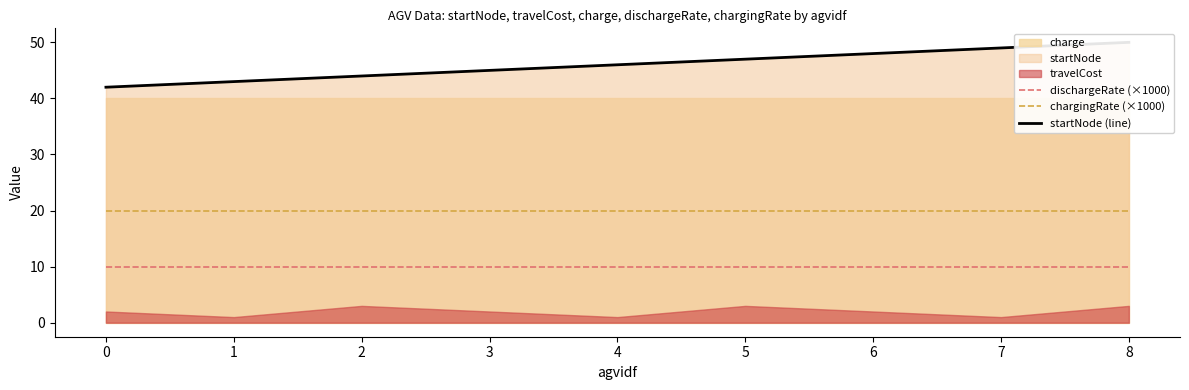

True or false: chargingRate (×1000) has a value of 20 at 8.

True